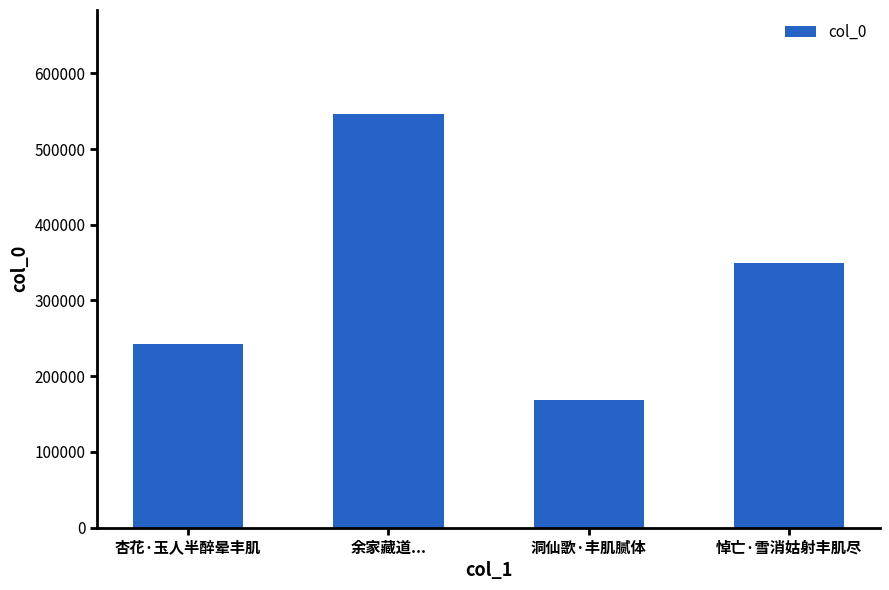

What is the average value?

327164